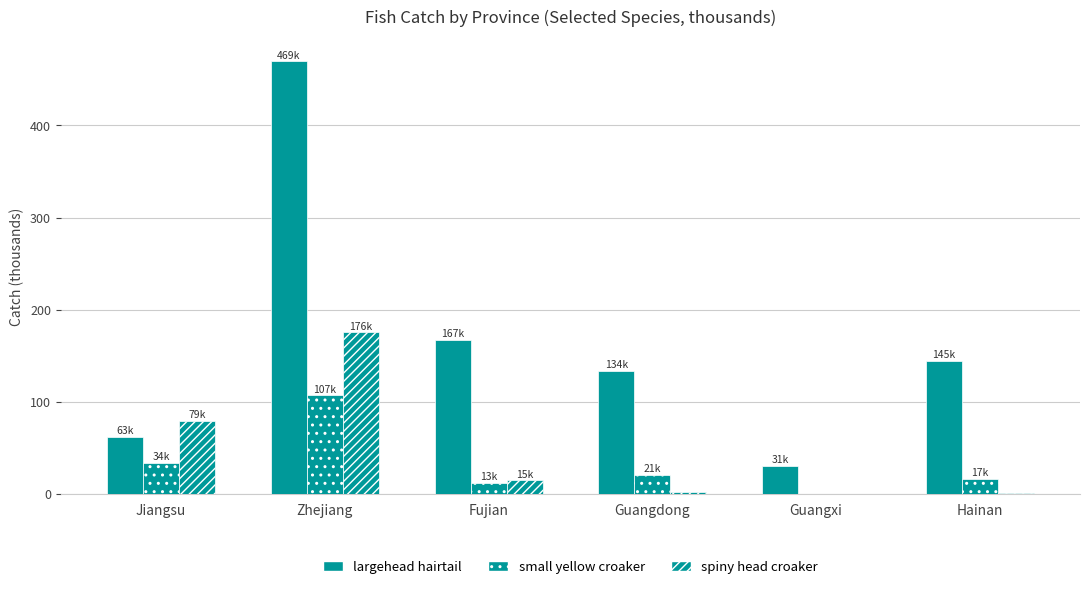

Count the number of categories in the chart.

6